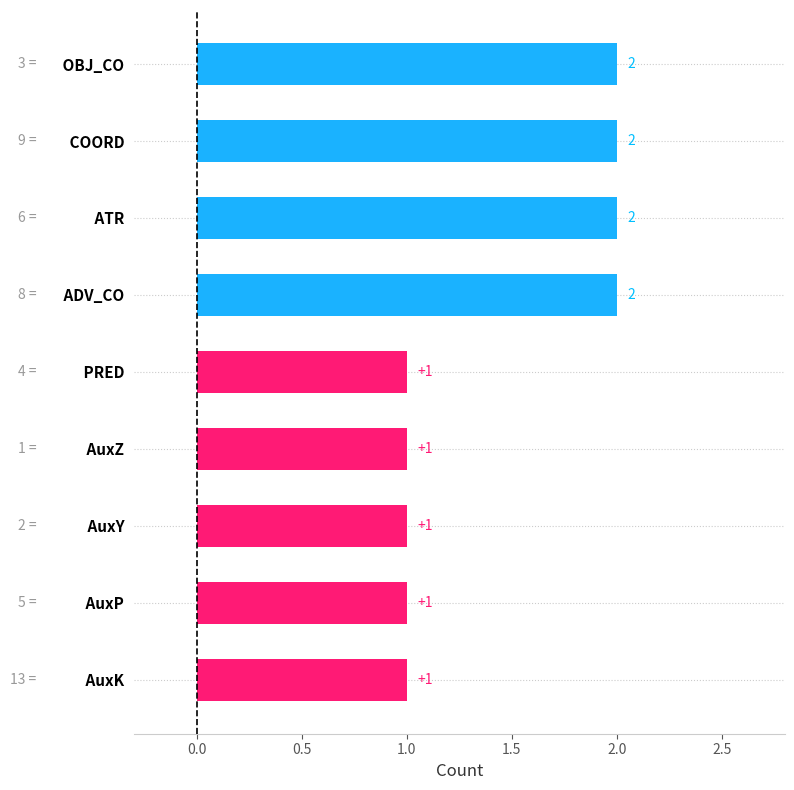

The value at  ADV_CO is 2. True or false?

True